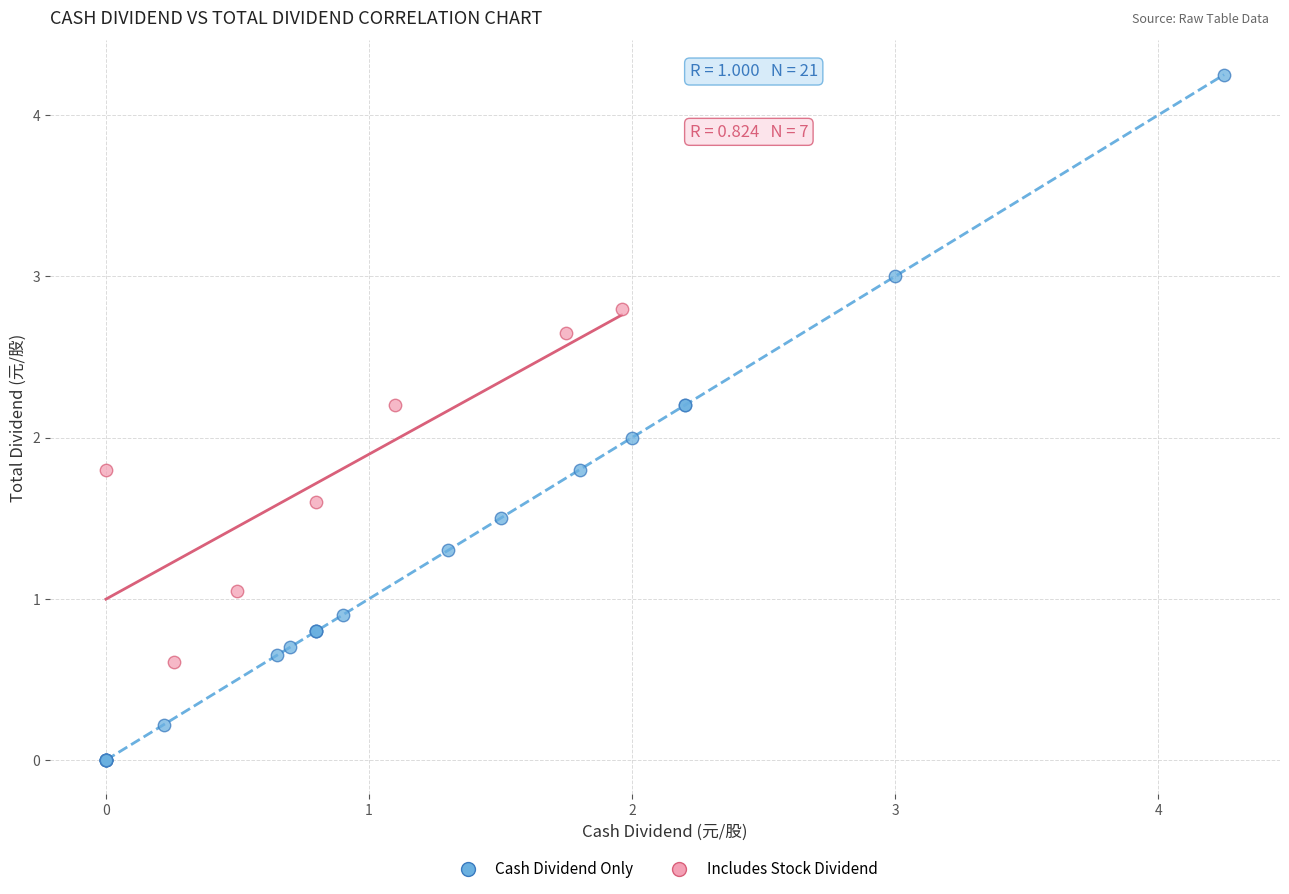

Which series reaches the minimum Y coordinate?

Cash Dividend Only